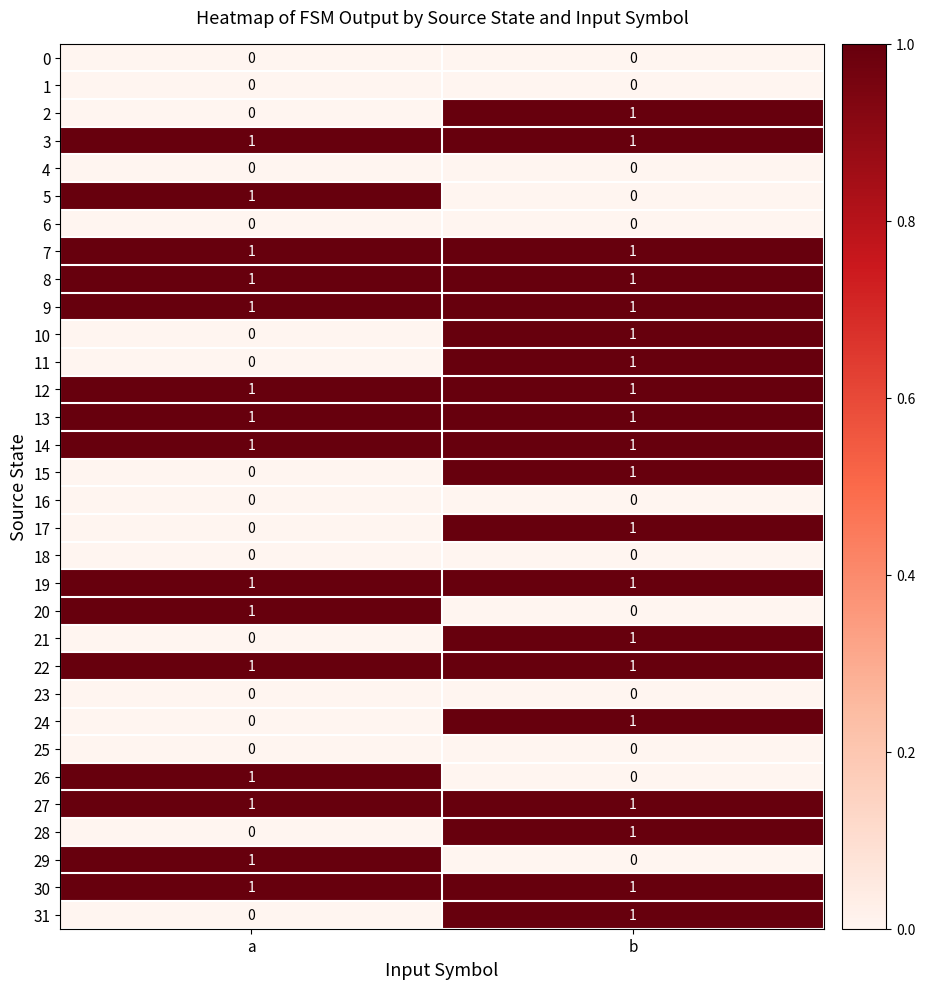

The 27 series shows 1 at b. True or false?

True